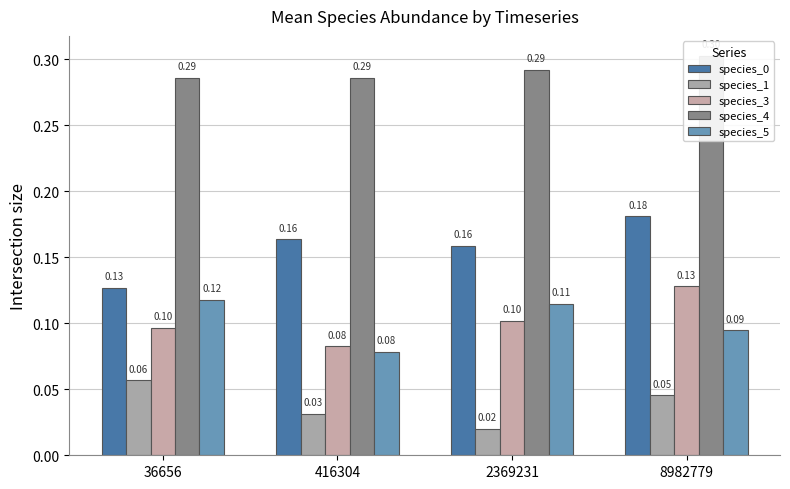

Between 36656 and 416304, which is larger?

416304